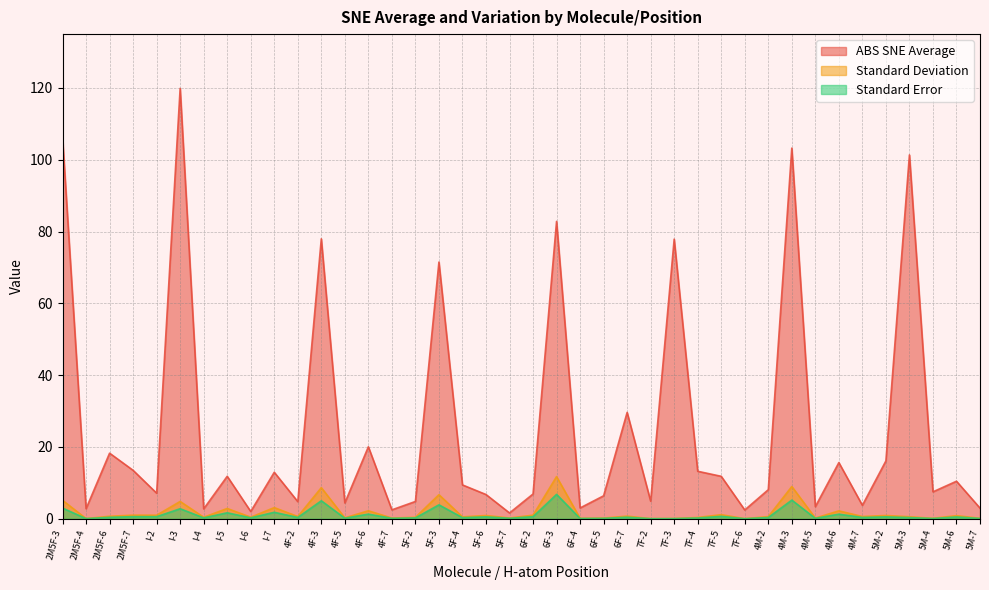

What position from the right is 4F-7?

26